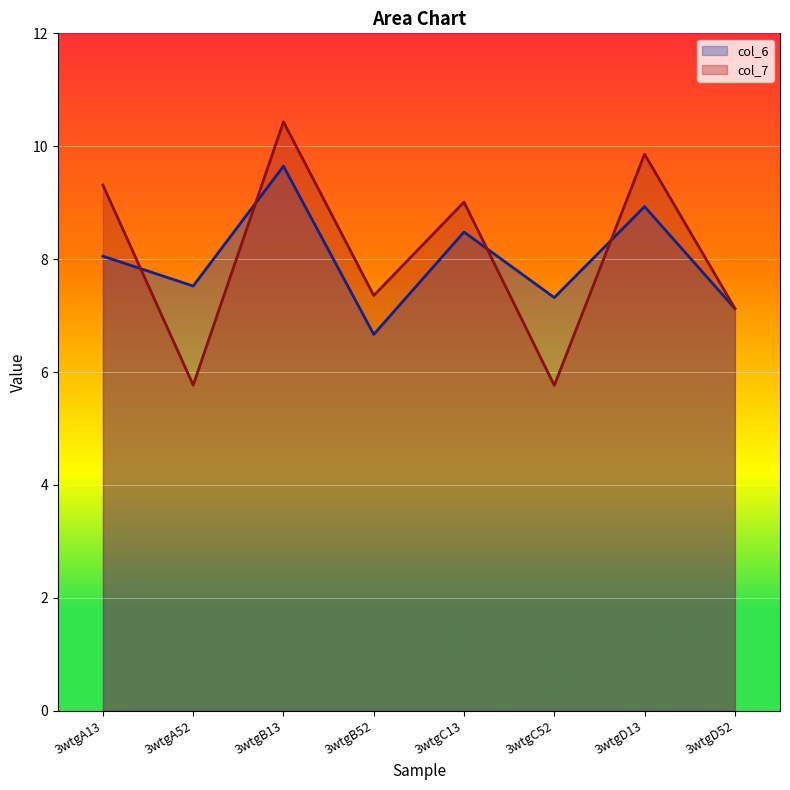

Reading left to right, what are all the values shown in this chart?

col_6: 3wtgA13=8.1	3wtgA52=7.5	3wtgB13=9.6	3wtgB52=6.7	3wtgC13=8.5	3wtgC52=7.3	3wtgD13=8.9	3wtgD52=7.1
col_7: 3wtgA13=9.3	3wtgA52=5.8	3wtgB13=10.4	3wtgB52=7.4	3wtgC13=9.0	3wtgC52=5.8	3wtgD13=9.9	3wtgD52=7.1